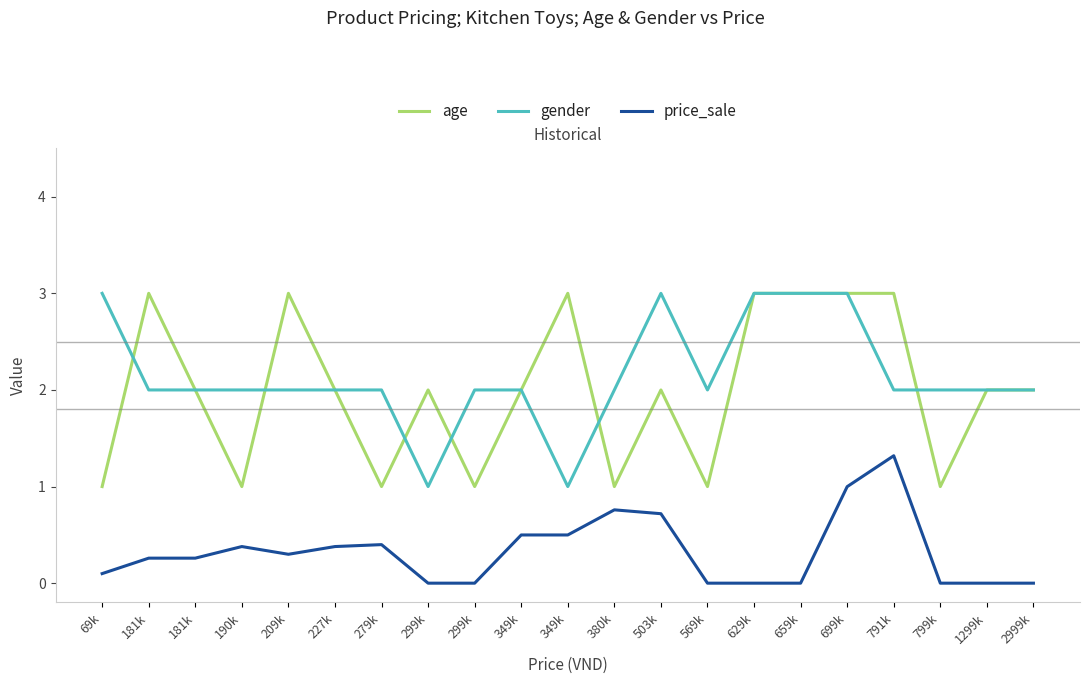

Does the chart display data point markers on the line(s)?

No